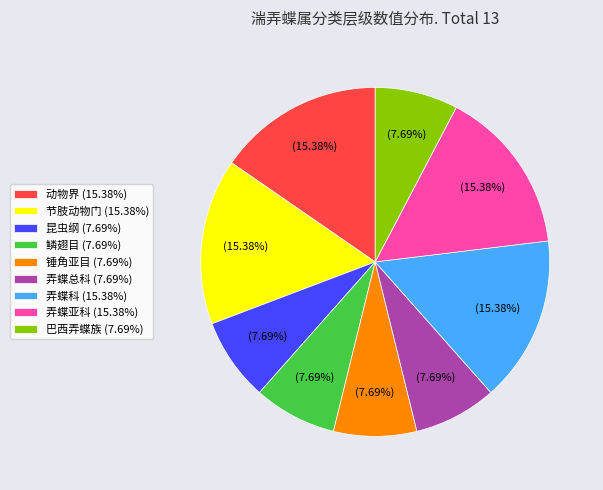

Is 弄蝶总科 (7.69%) the majority of the pie?

No